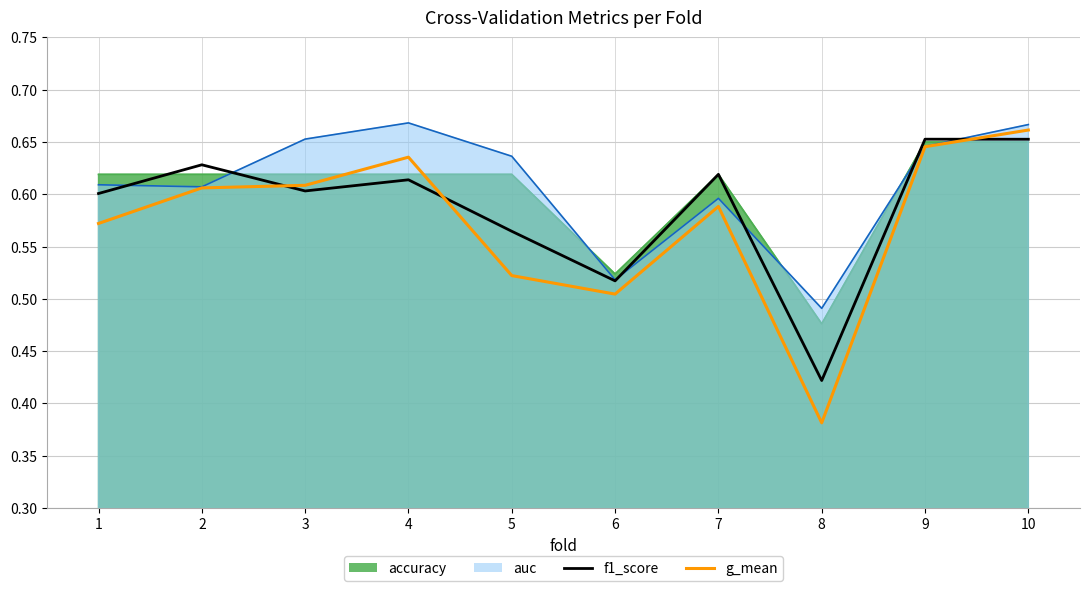

How many g_mean values are between 0 and 1?

10